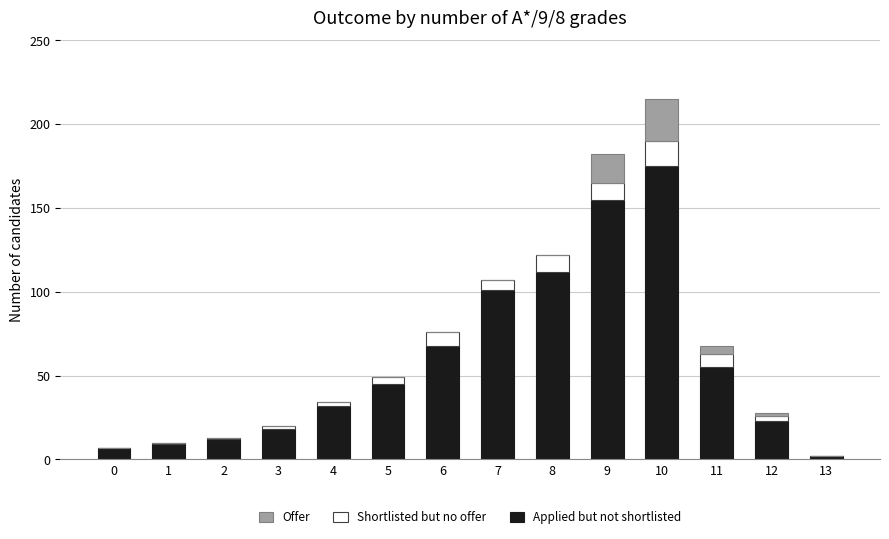

What are all the series names shown in the legend?

Offer, Shortlisted but no offer, Applied but not shortlisted